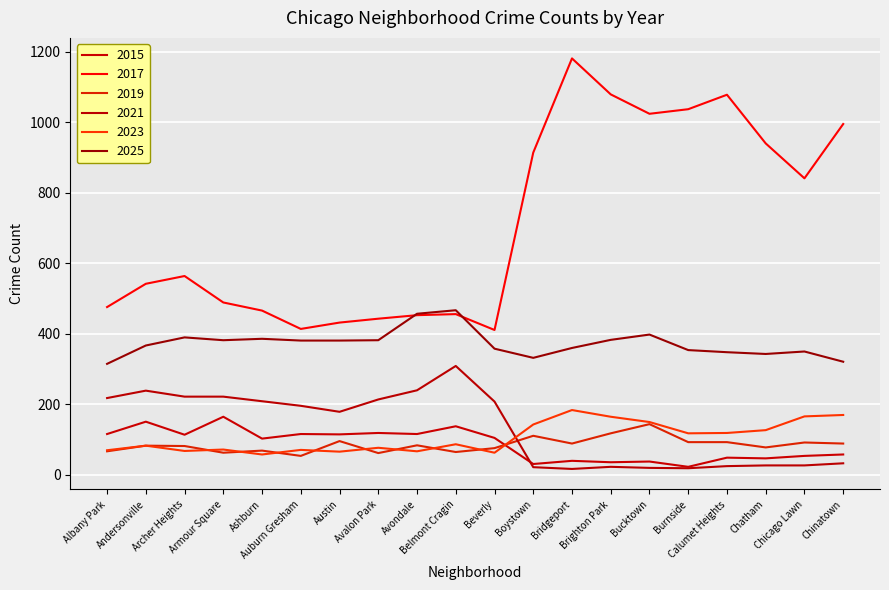

Between Bucktown and Chicago Lawn, which is larger?

Chicago Lawn